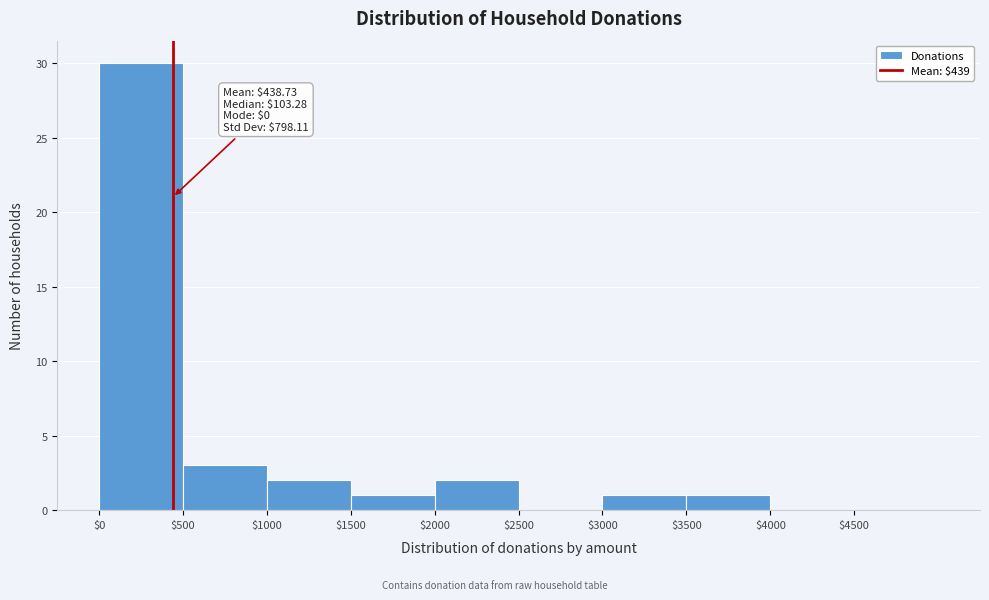

Over which range of the x-axis is the bar tallest?

0 to 500